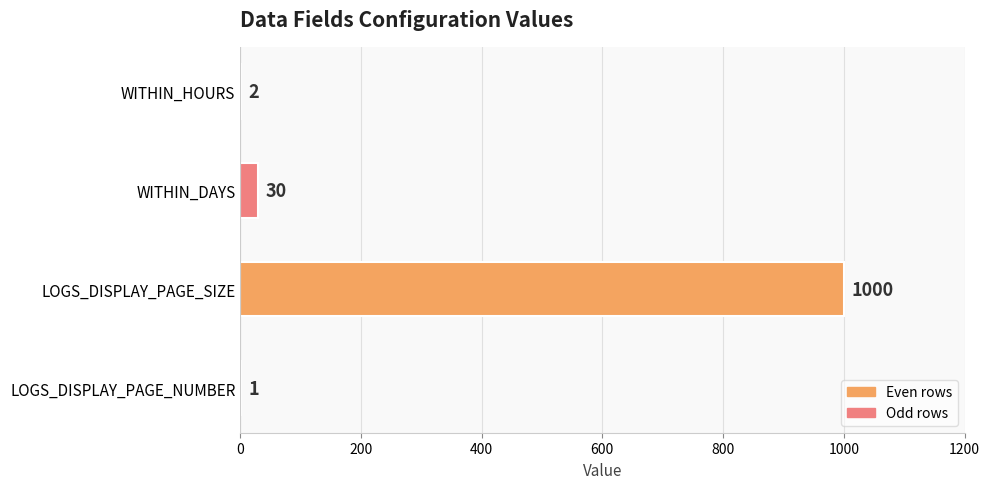

True or false: the data shows 30 at WITHIN_DAYS.

True